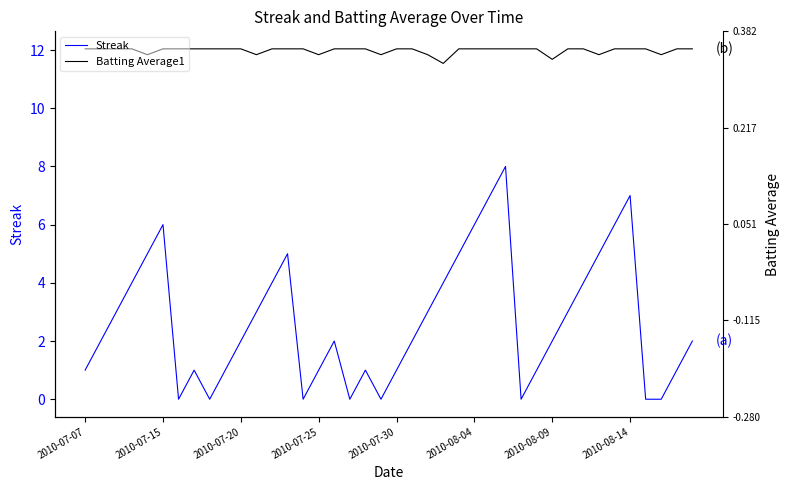

True or false: Streak and Batting Average1 intersect in this chart.

False